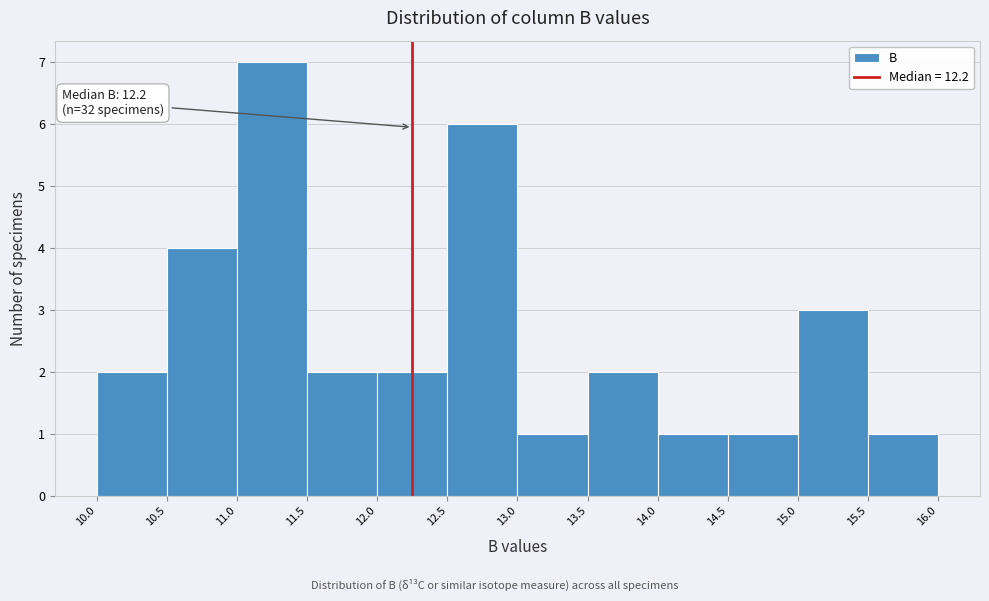

Which range on the x-axis has the tallest bar?

11.0 to 11.5